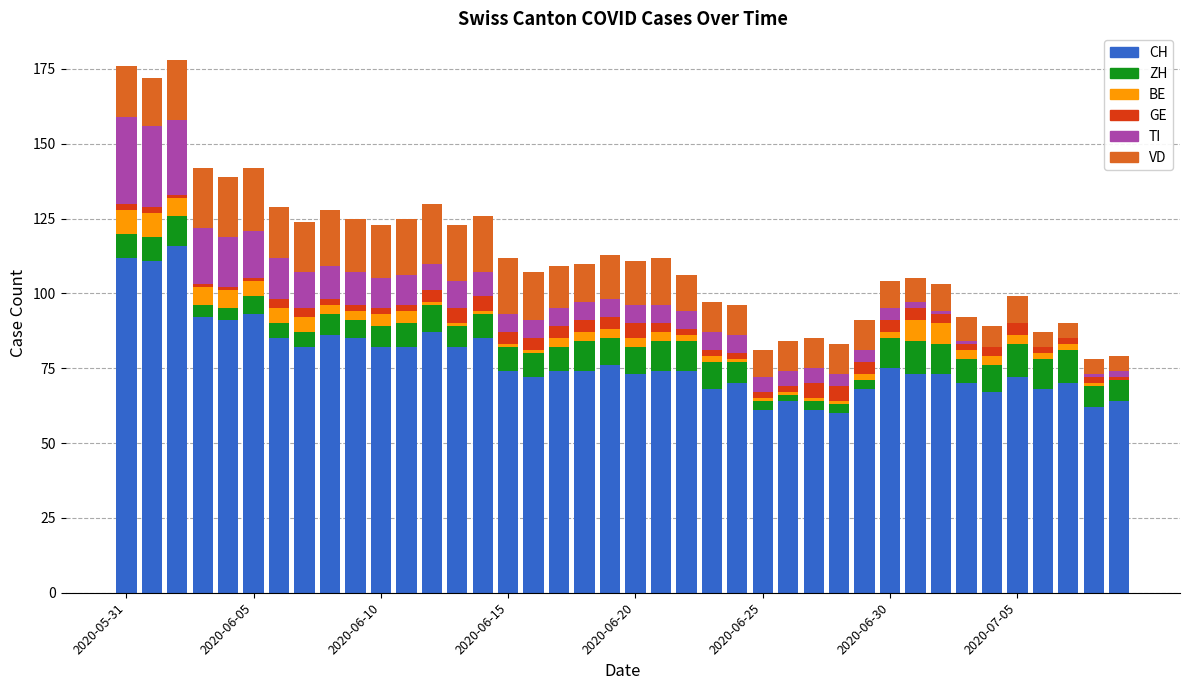

What is the maximum value for CH?

116